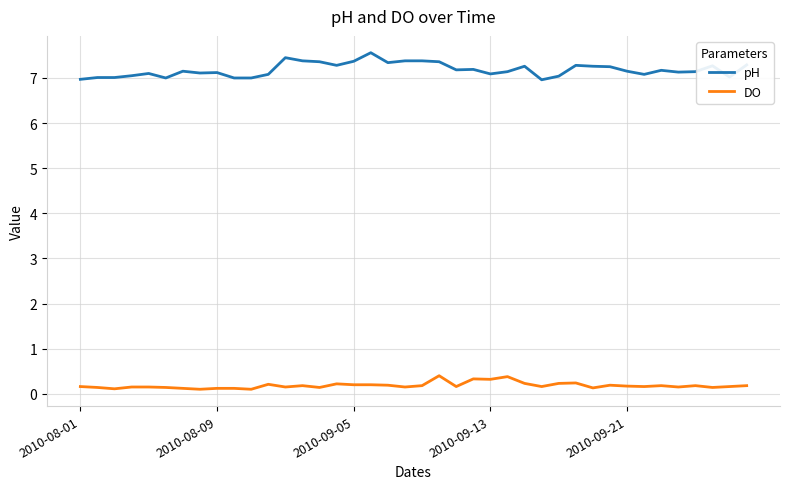

What is the minimum value for pH?

7.0